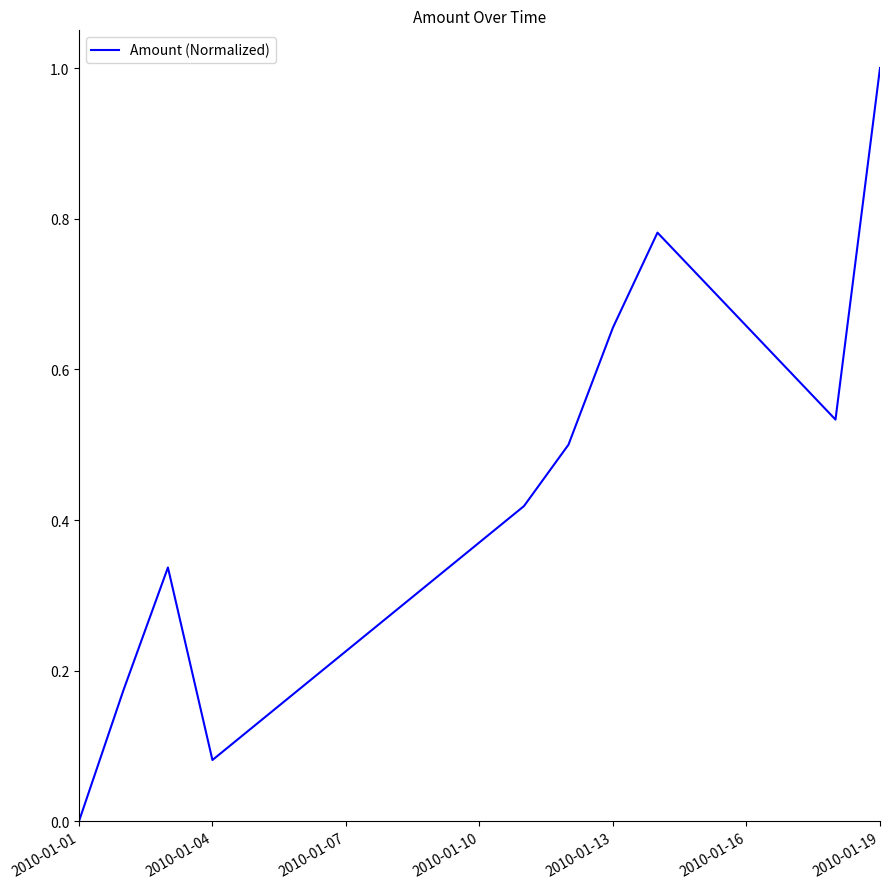

What is the difference between the maximum and minimum values?

1.0